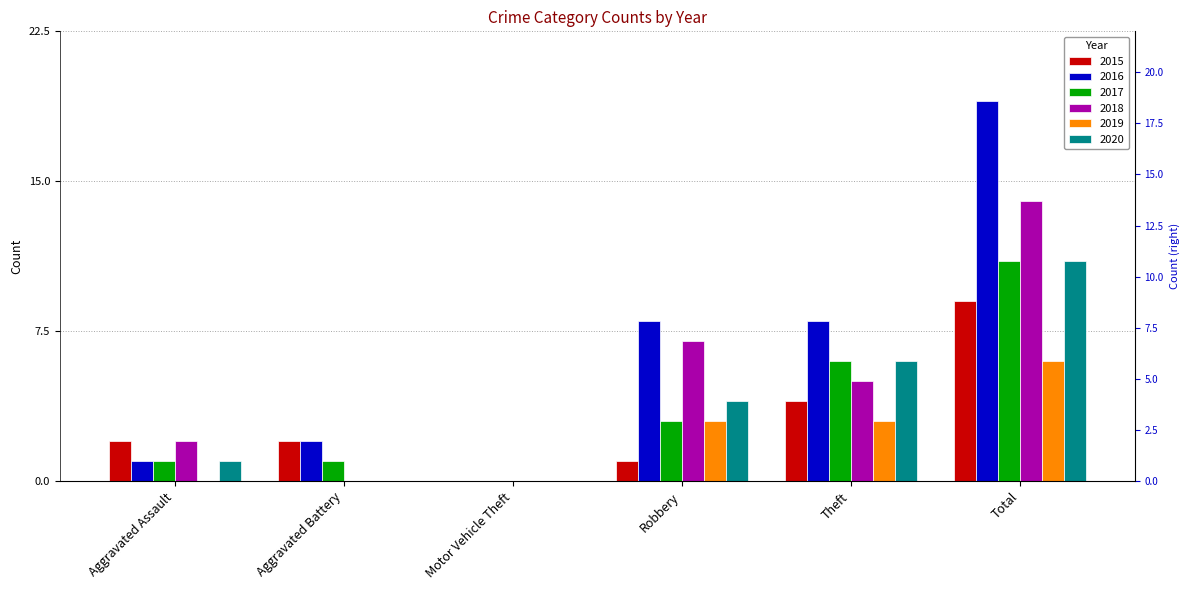

What is the label of the 3rd bar from the right?

Robbery